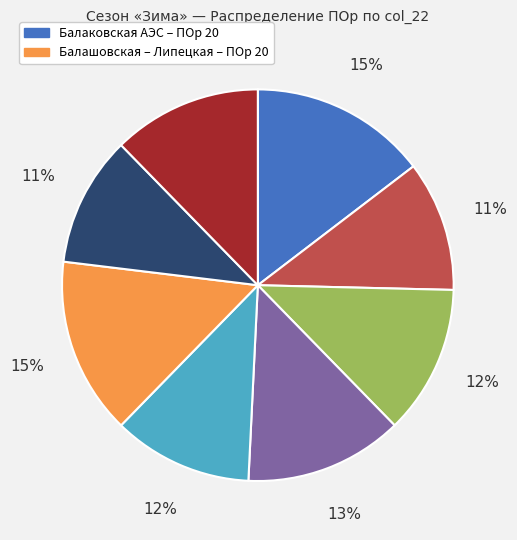

Does any single category account for the majority?

No